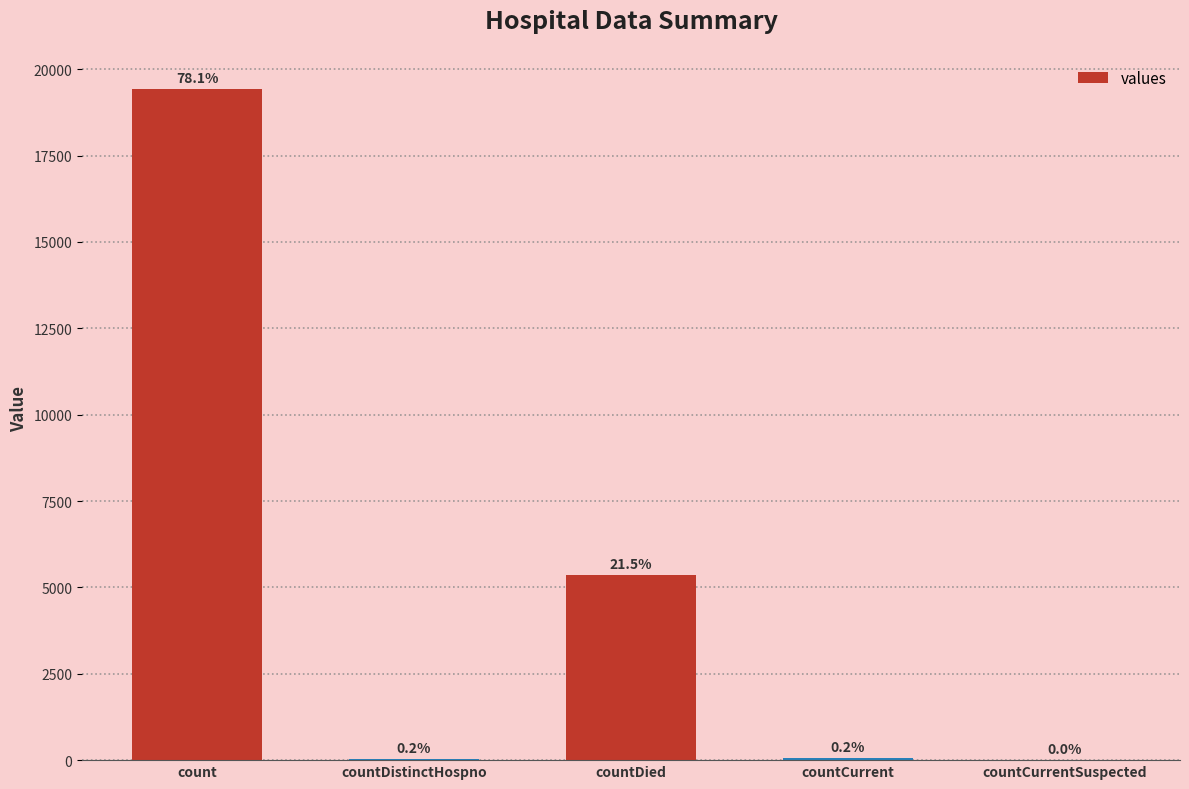

What is the change in value from count to countCurrent?

-19360